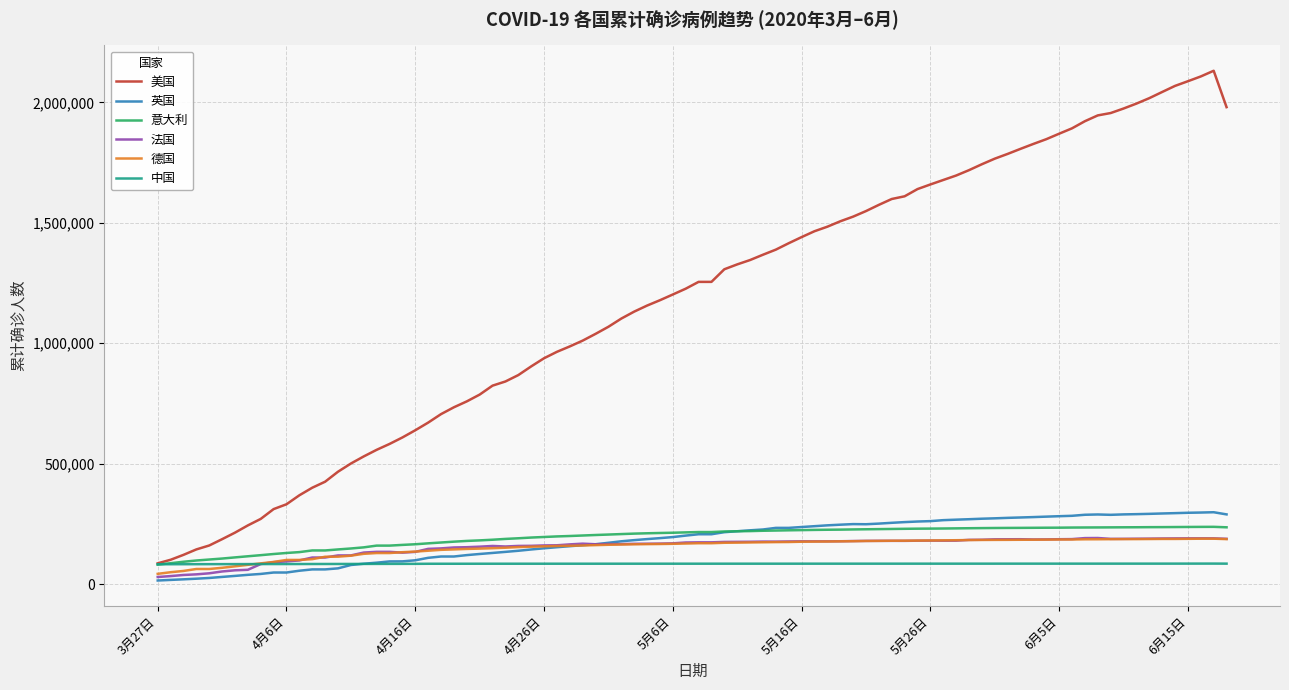

Which series has the widest spread of values?

美国